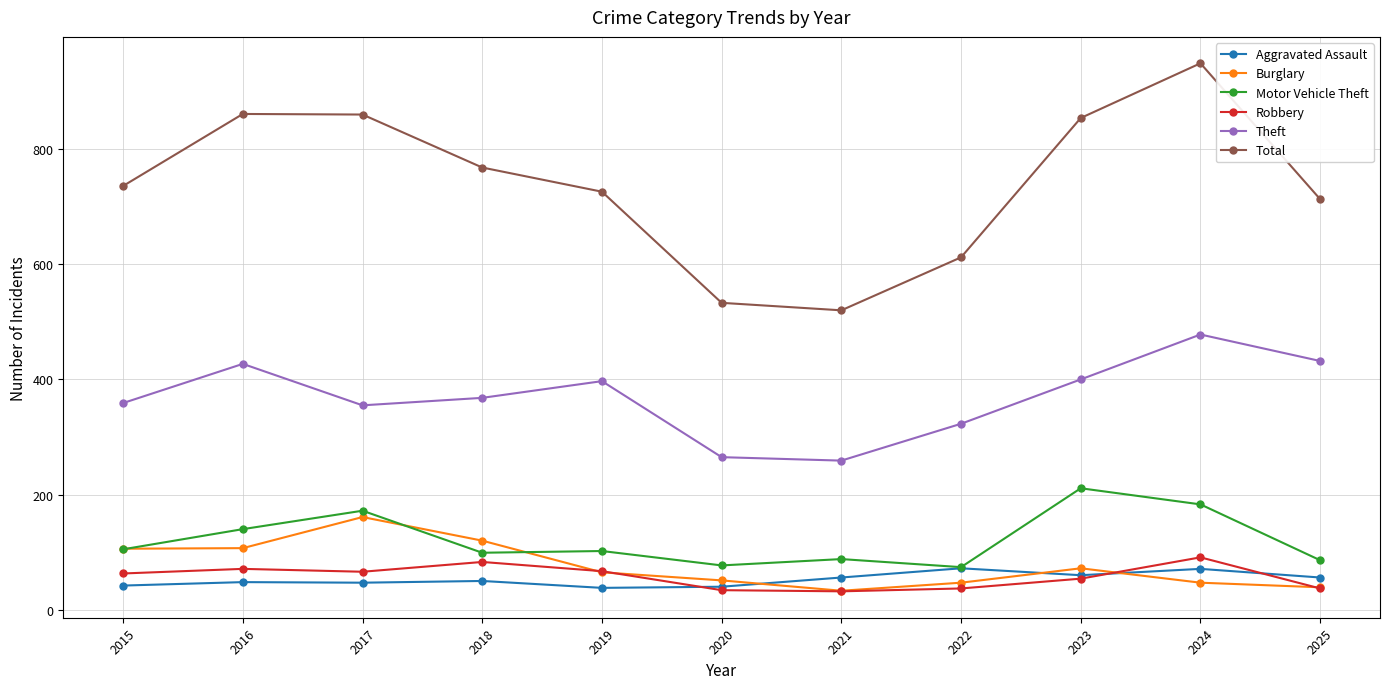

Is this an area chart (filled region under the line)?

No